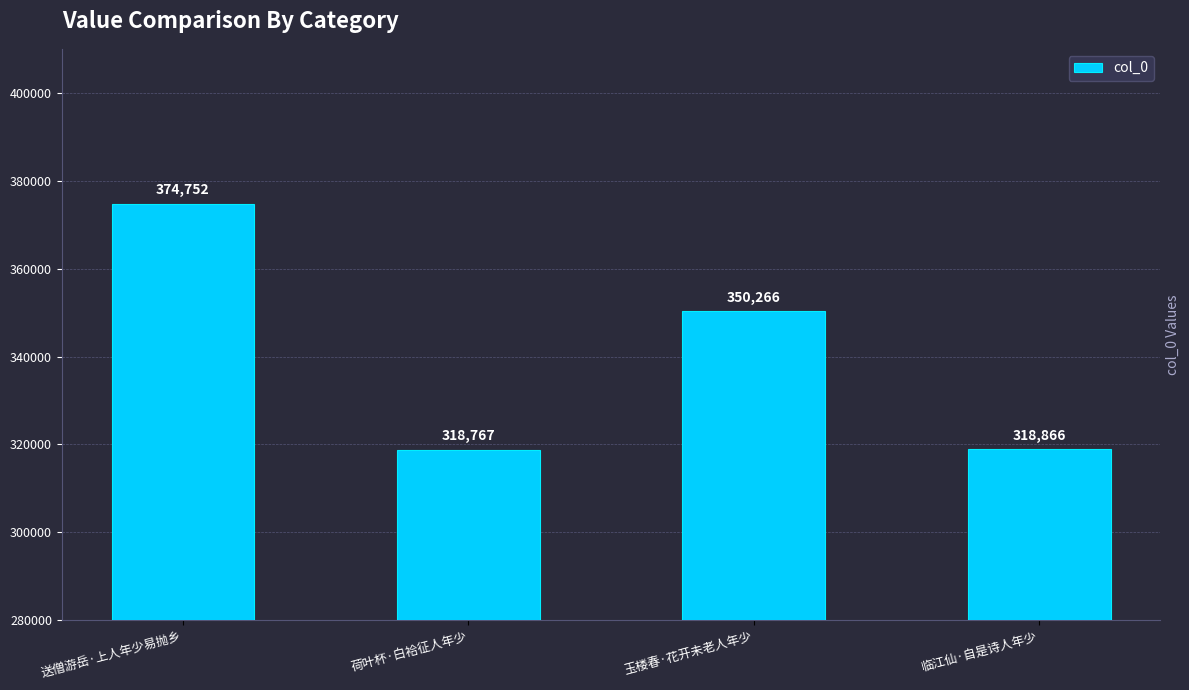

What is the difference between the maximum and minimum values?

55985